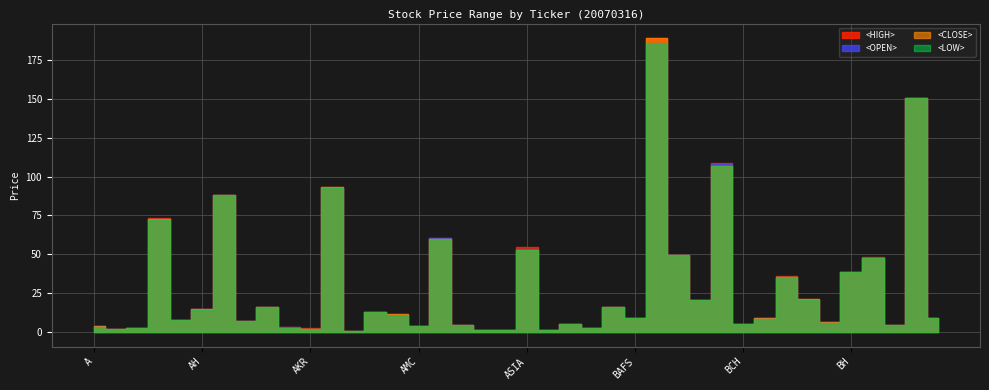

True or false: <OPEN> and <HIGH> cross at least once.

False